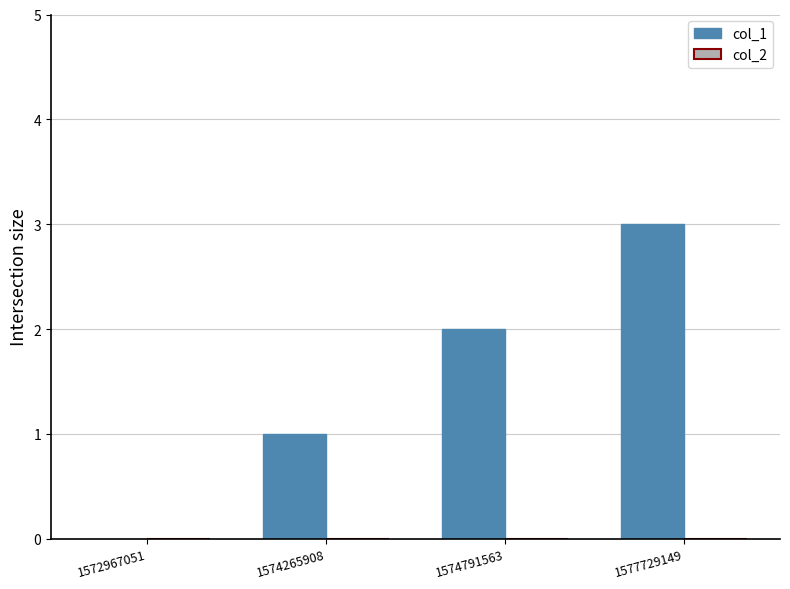

What is the change in value from 1574265908 to 1574791563?

+1